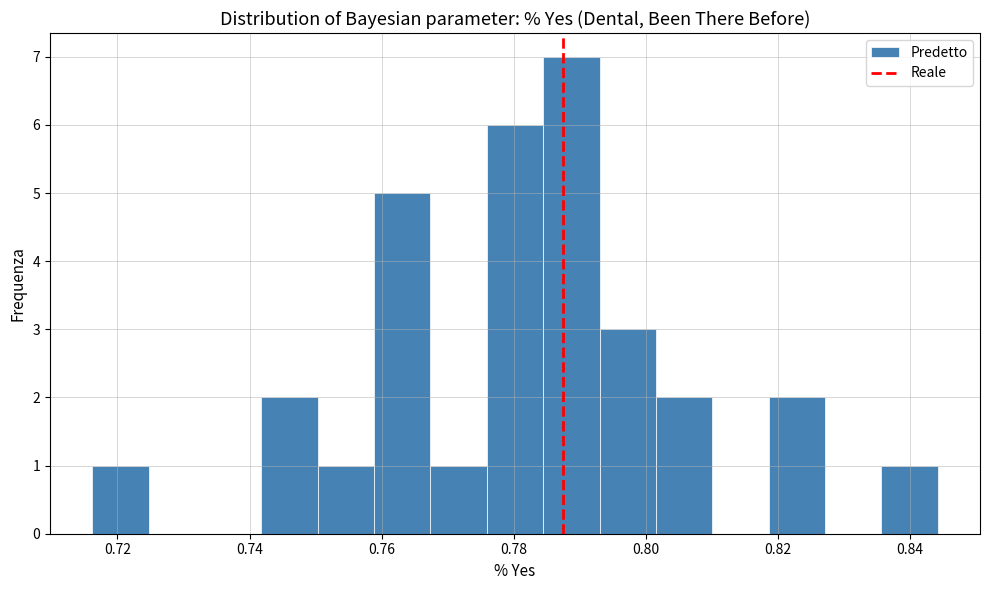

Reading left to right, transcribe this chart: for each bar, give the range it covers on the x-axis and its height. Neither the bar edges nor the heights are printed on the chart, so give them approximately, as read against the axes.

0.716 to 0.724: 1
0.724 to 0.734: 0
0.734 to 0.742: 0
0.742 to 0.750: 2
0.750 to 0.758: 1
0.758 to 0.768: 5
0.768 to 0.776: 1
0.776 to 0.784: 6
0.784 to 0.792: 7
0.792 to 0.802: 3
0.802 to 0.810: 2
0.810 to 0.818: 0
0.818 to 0.828: 2
0.828 to 0.836: 0
0.836 to 0.844: 1